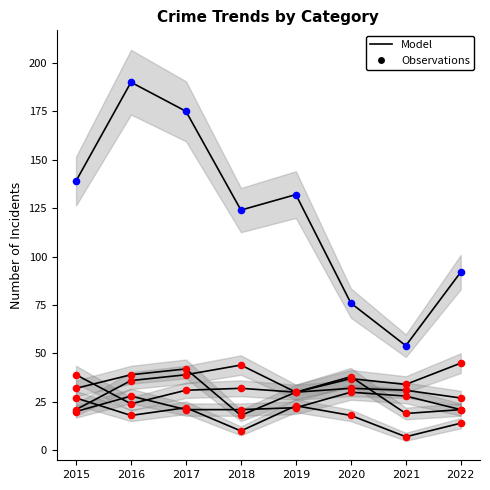

Which series reaches the maximum Y coordinate?

Theft